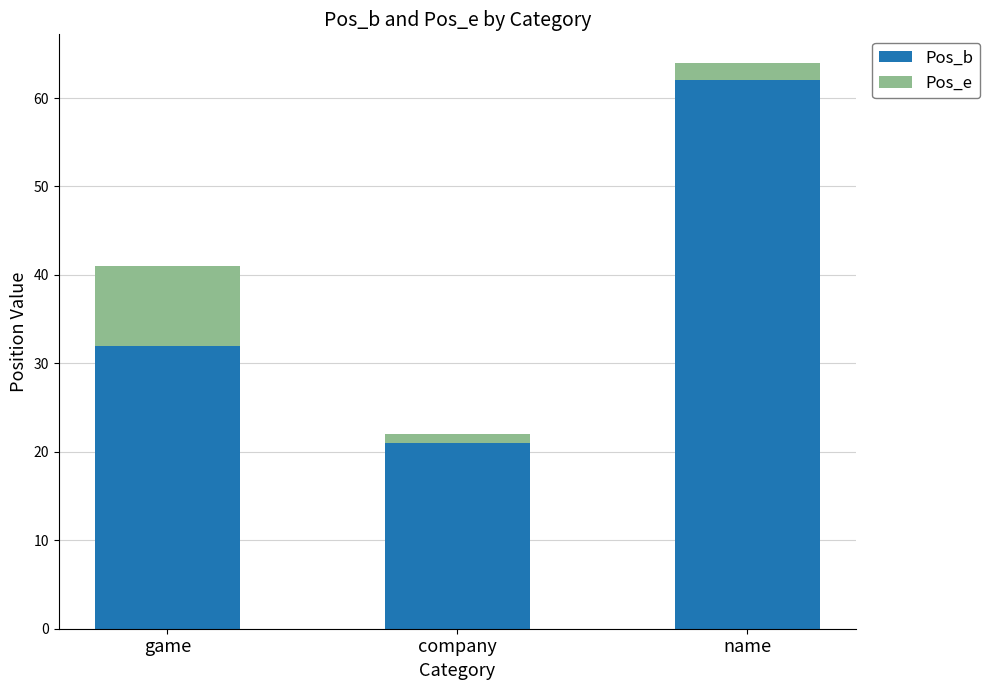

True or false: Pos_b has a value of 36 at company.

False